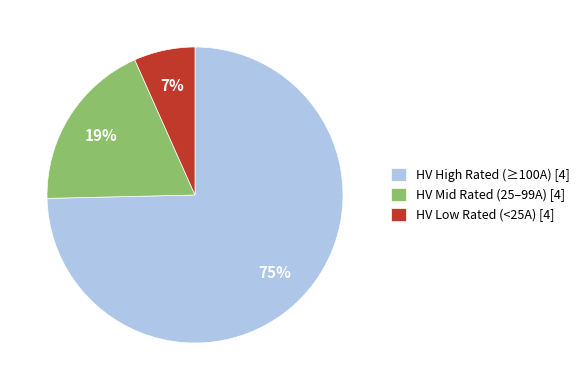

True or false: HV Mid Rated (25–99A) [4] accounts for 19% of the total.

True